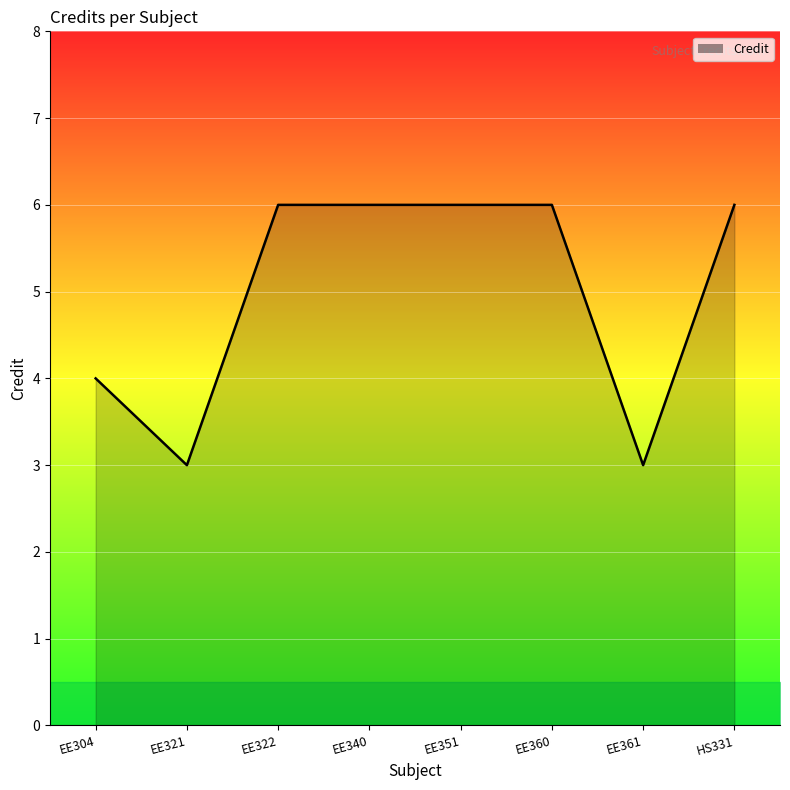

How many series are shown in this chart?

1